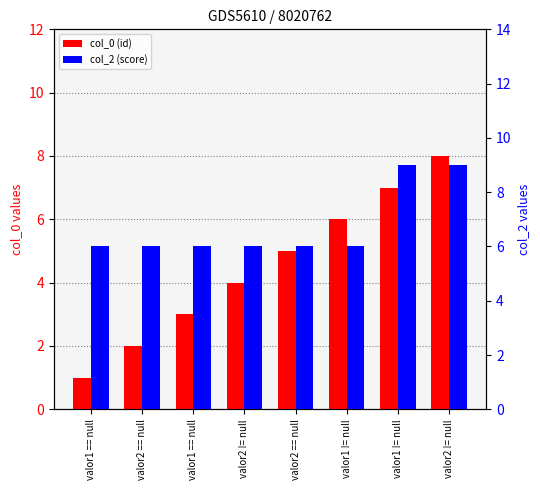

At how many categories does at least one series exceed 1?

8